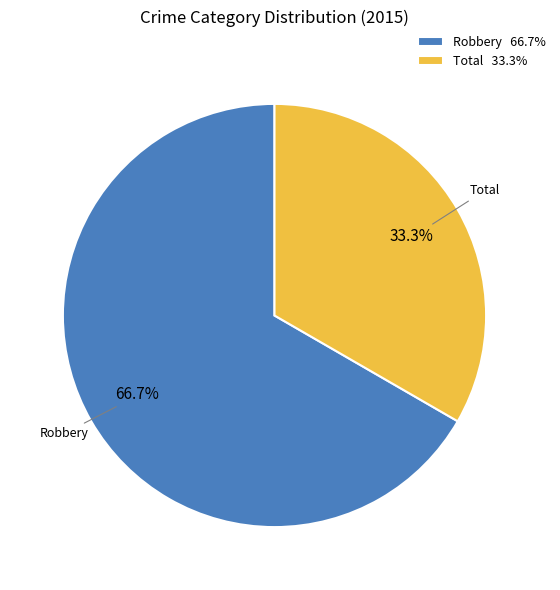

Between Robbery and Total, which is larger?

Robbery